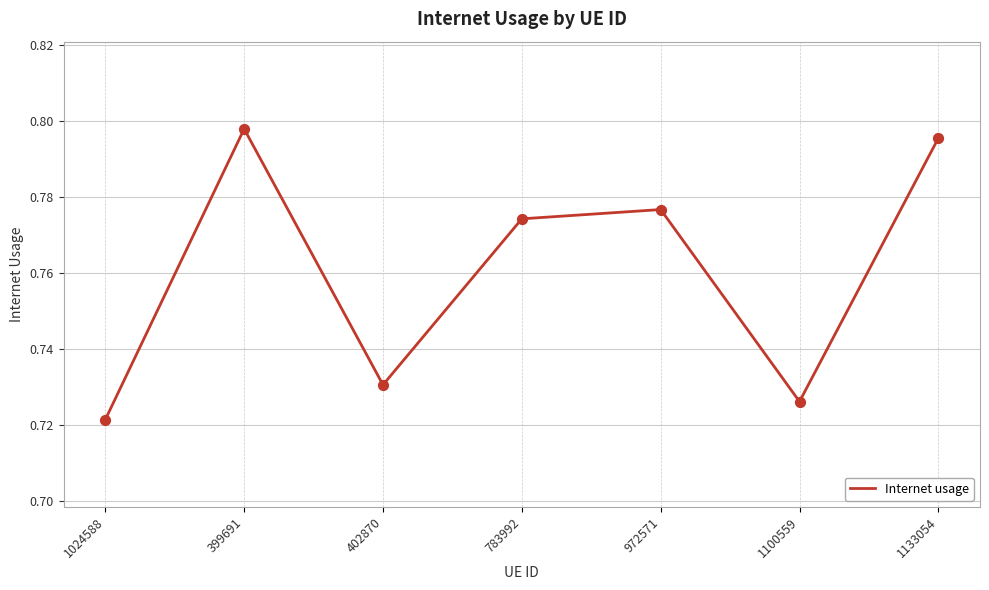

Between 783992 and 1024588, which is larger?

783992